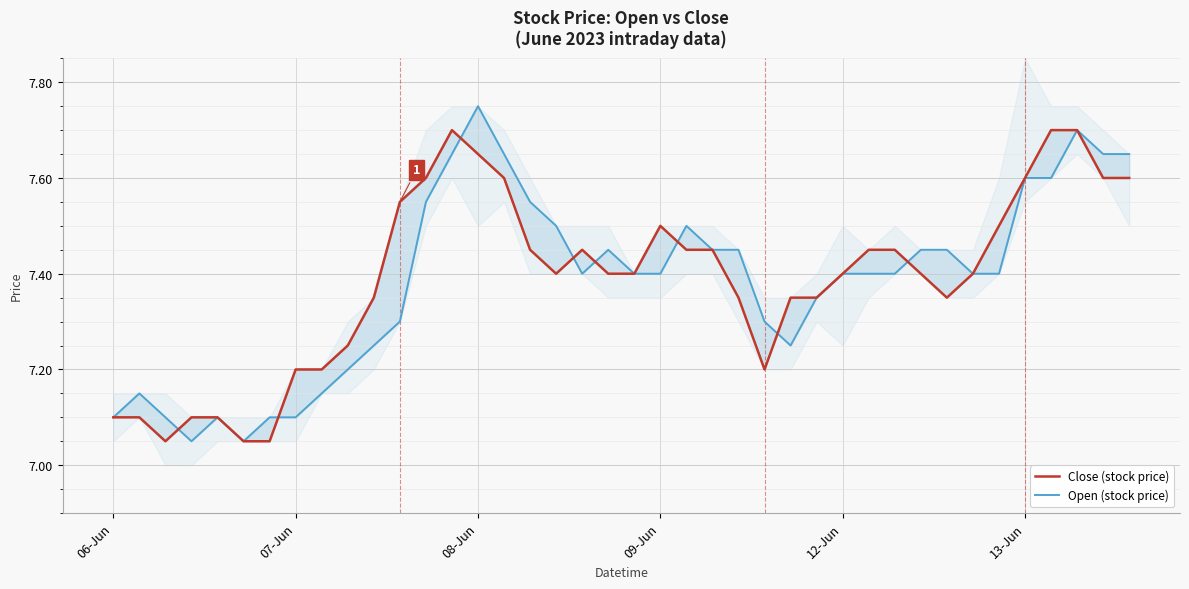

Count the number of categories in the chart.

40